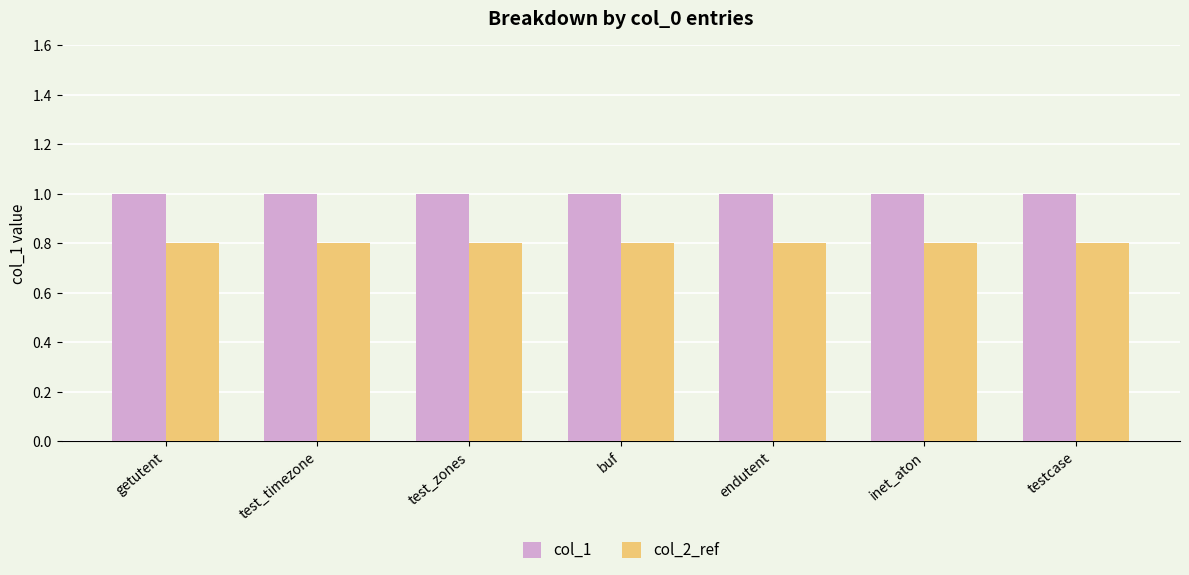

Rank the series by their average value, from lowest to highest.

col_2_ref, col_1